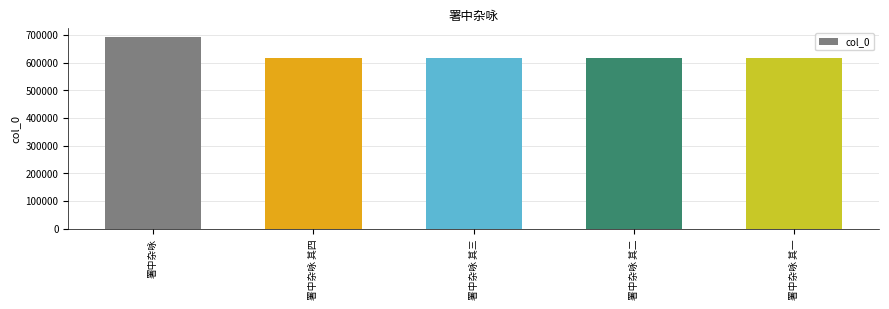

How many bars are there in total?

5